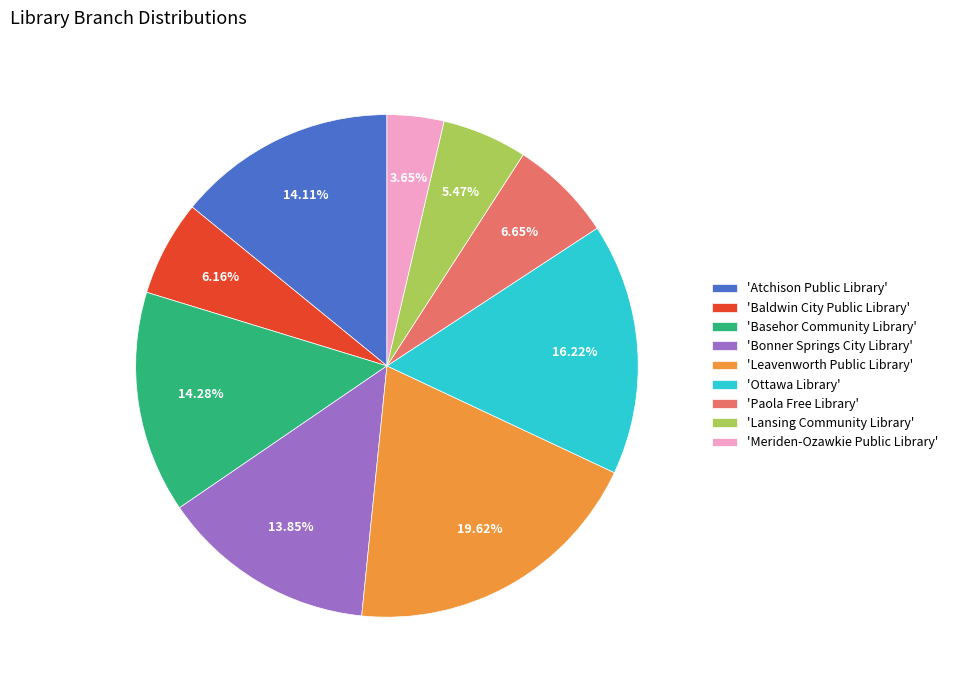

Is there a majority slice in this chart?

No